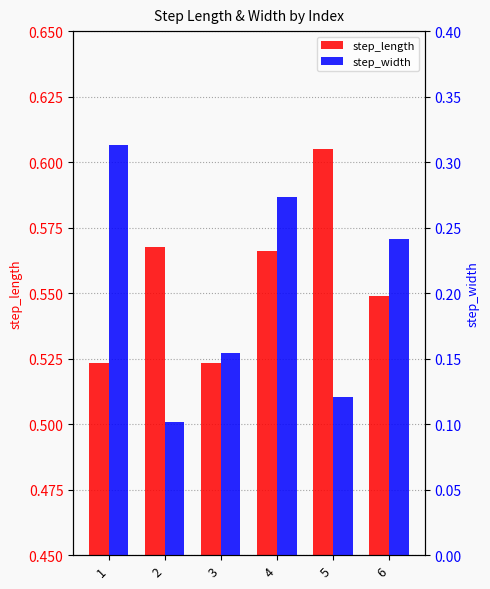

Reading left to right, what are all the values shown in this chart?

step_length: 1=0.5	2=0.6	3=0.5	4=0.6	5=0.6	6=0.5
step_width: 1=0.3	2=0.1	3=0.2	4=0.3	5=0.1	6=0.2